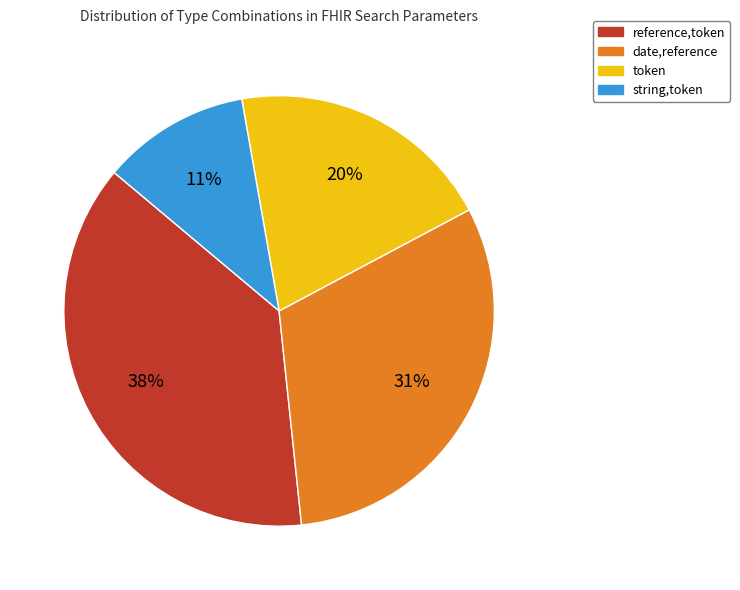

To the nearest percent, what percentage of the pie is string,token?

11%